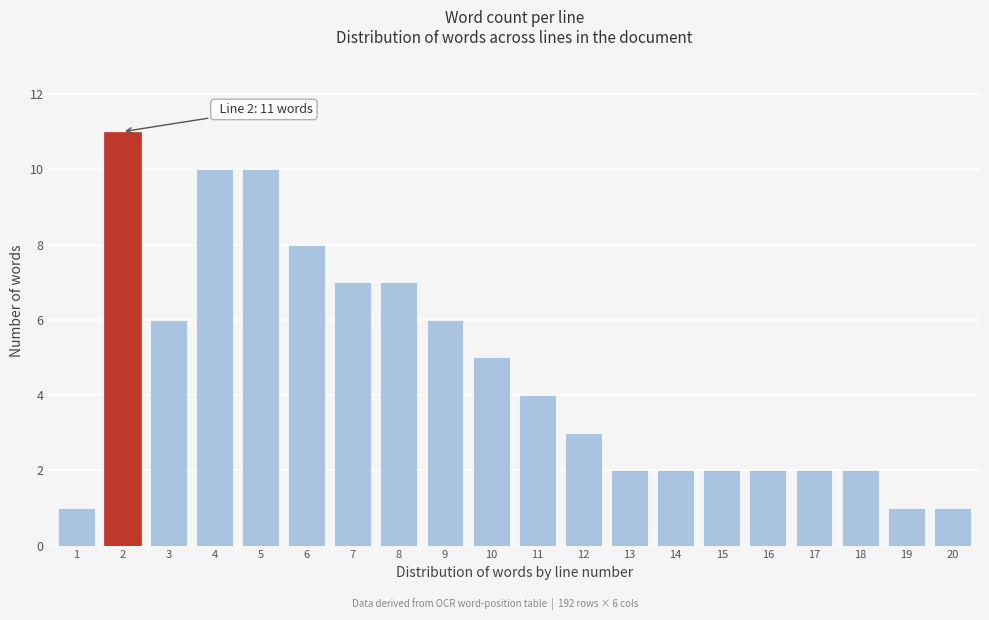

Reading left to right, what are all the values shown in this chart?

1	11	6	10	10	8	7	7	6	5	4	3	2	2	2	2	2	2	1	1